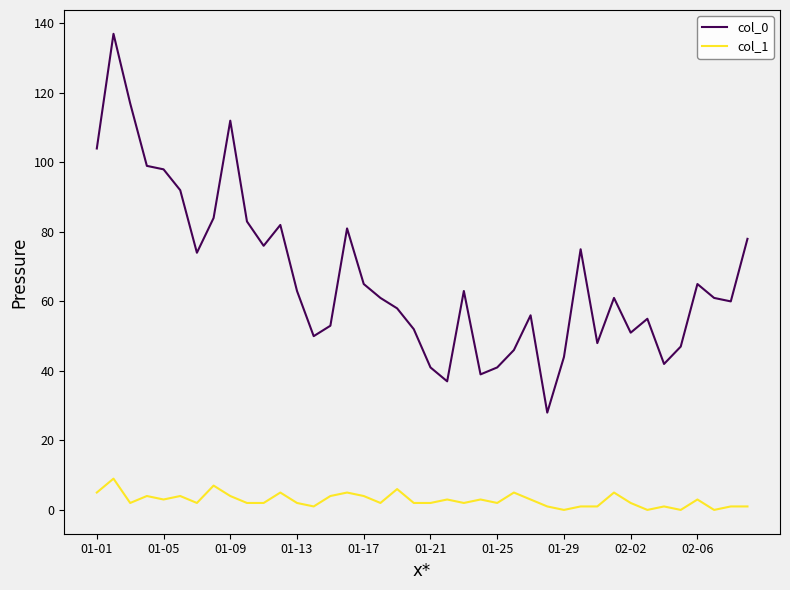

List the series in order of their overall mean, lowest first.

col_1, col_0